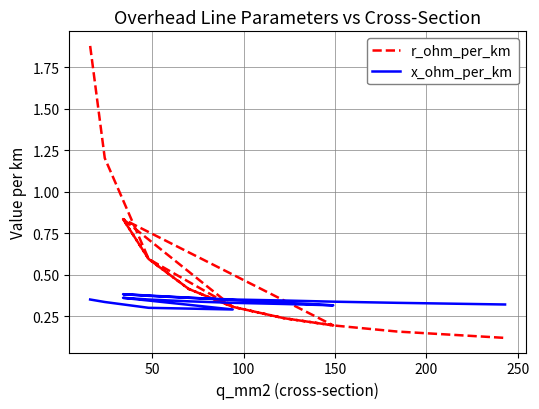

After their last crossing, which series has the higher values: r_ohm_per_km or x_ohm_per_km?

x_ohm_per_km